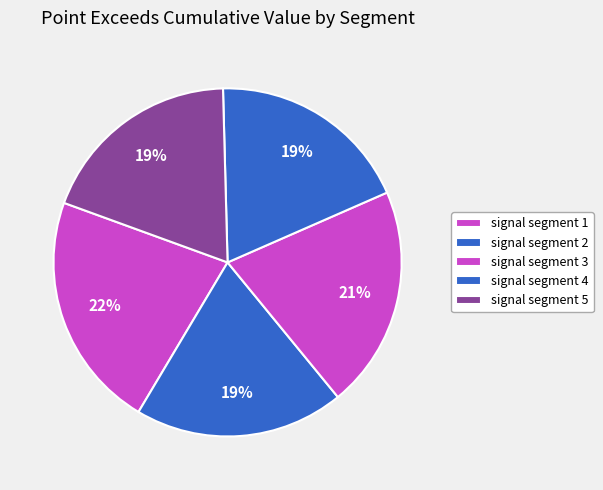

What percentage is NOT represented by signal segment 3?

79.4%